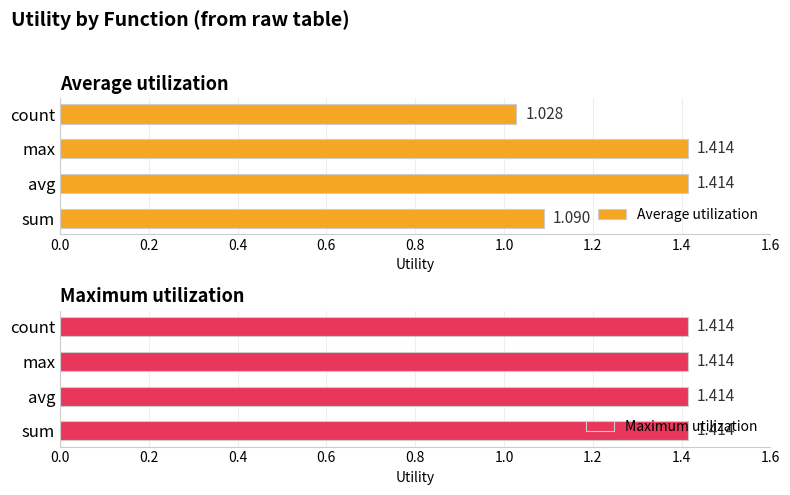

Count the number of data series in this chart.

2